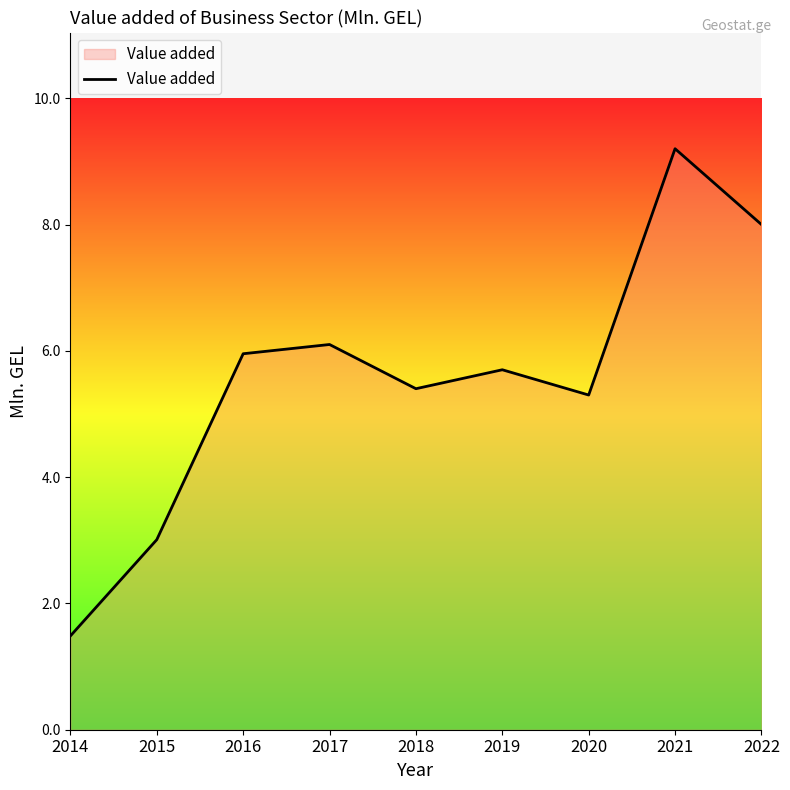

Where is the first local minimum?

2018